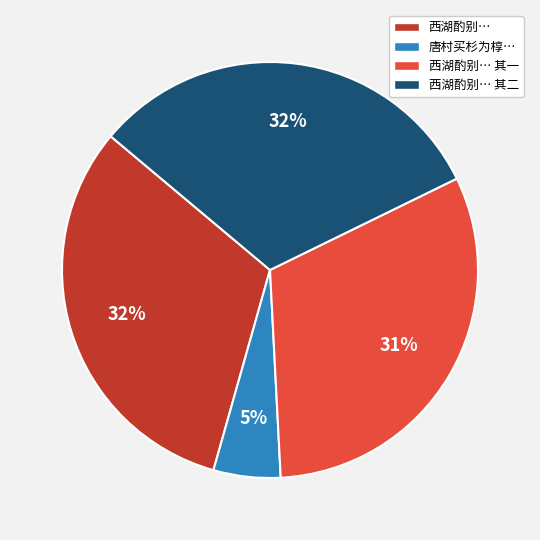

To the nearest percent, what is the difference between the largest and smallest slice percentages?

27%